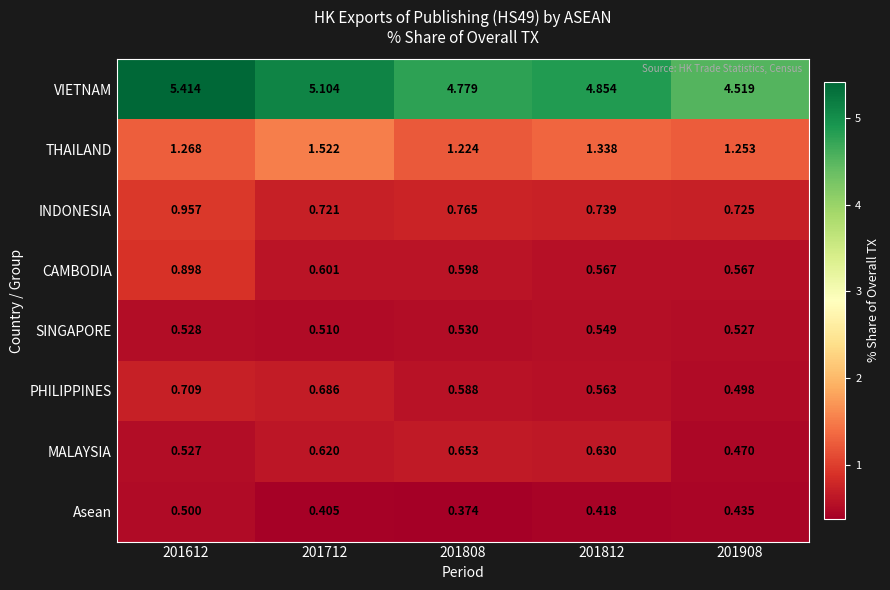

Rank the series by their maximum value, from highest to lowest.

VIETNAM, THAILAND, INDONESIA, CAMBODIA, PHILIPPINES, MALAYSIA, SINGAPORE, Asean